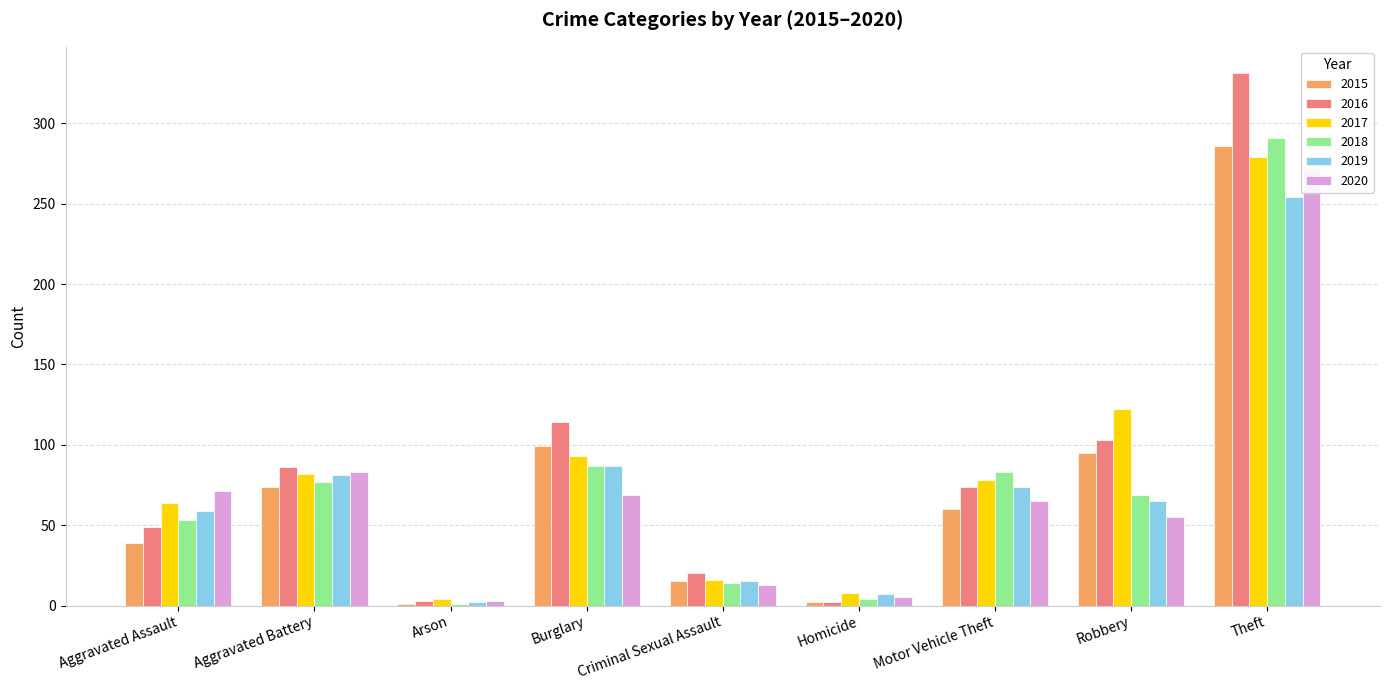

What is the value of the 2020 bar at the 8th from the left?

55